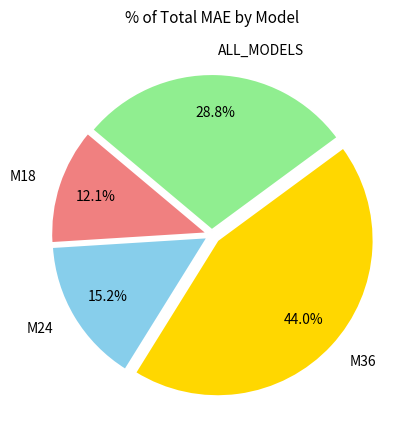

Is it true that M24 is 15% of the pie?

True